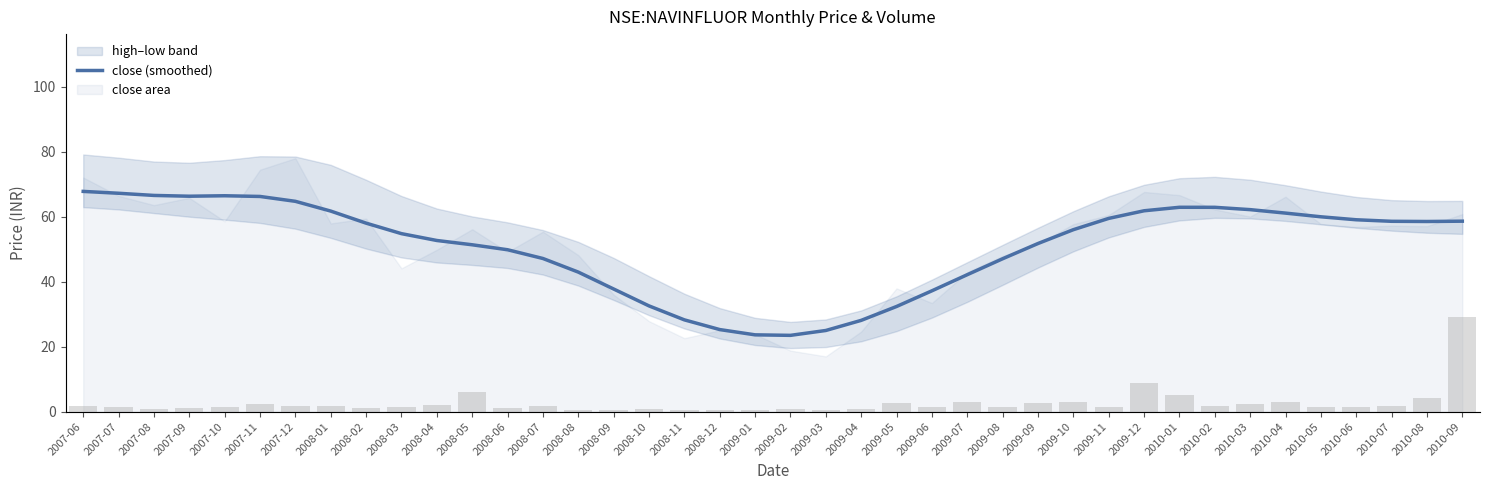

What is the difference between the maximum and minimum values in the volume series?

18805385.0